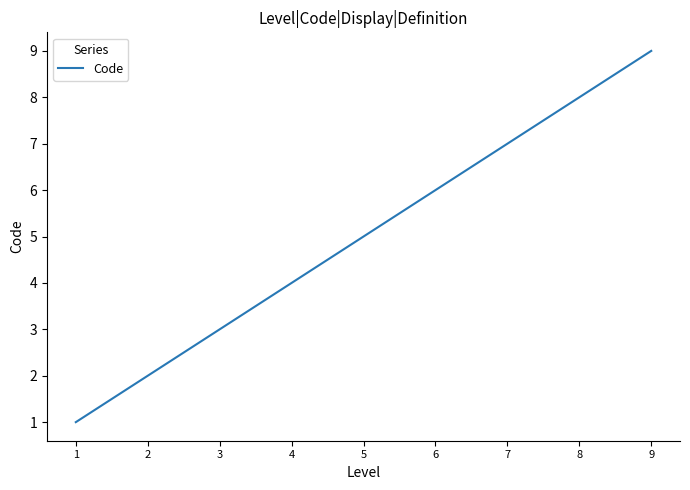

What is the average value?

5